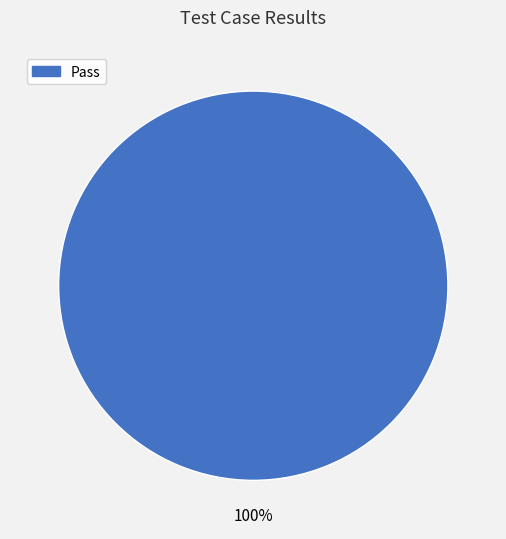

Is there any slice that represents more than half of the pie?

Yes